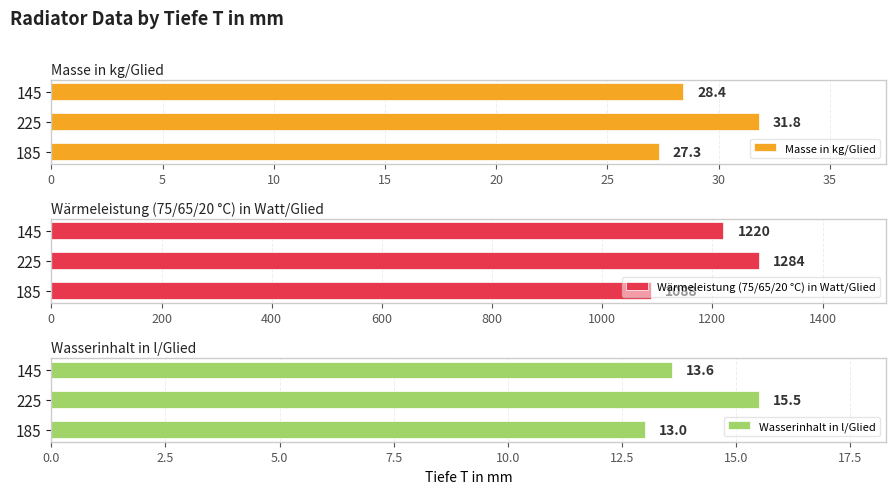

Where is Masse in kg/Glied nearest to the value 29?

145